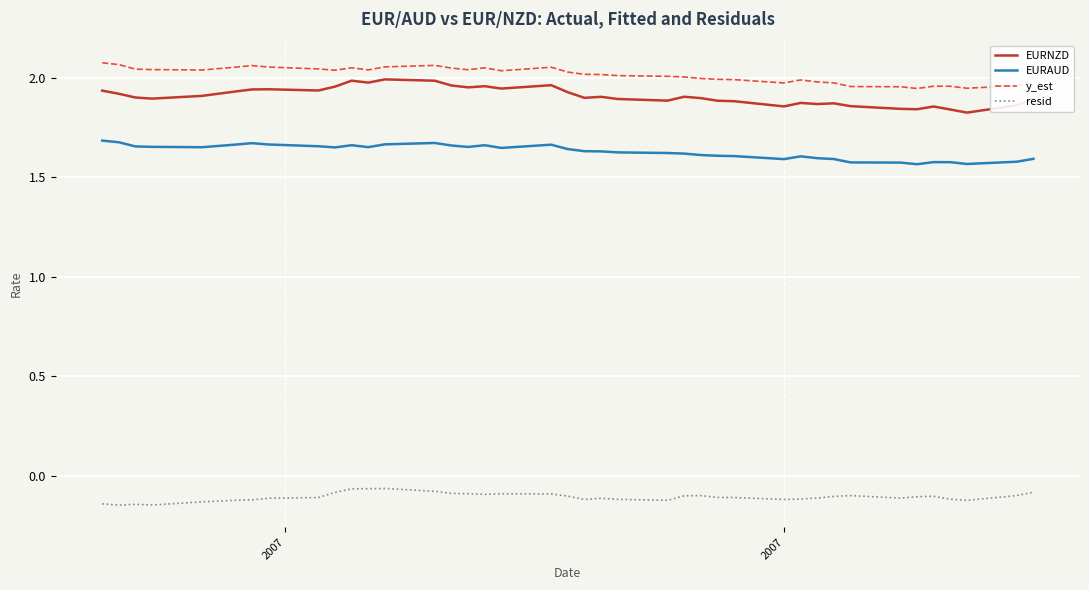

True or false: EURNZD and EURAUD intersect in this chart.

False